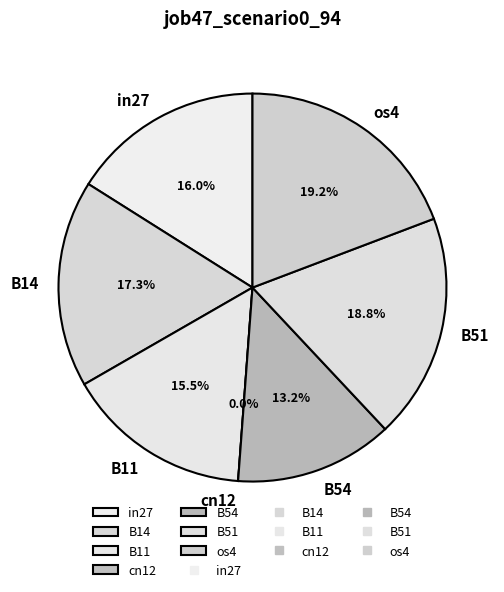

To the nearest percent, what percentage of the pie is B11?

16%